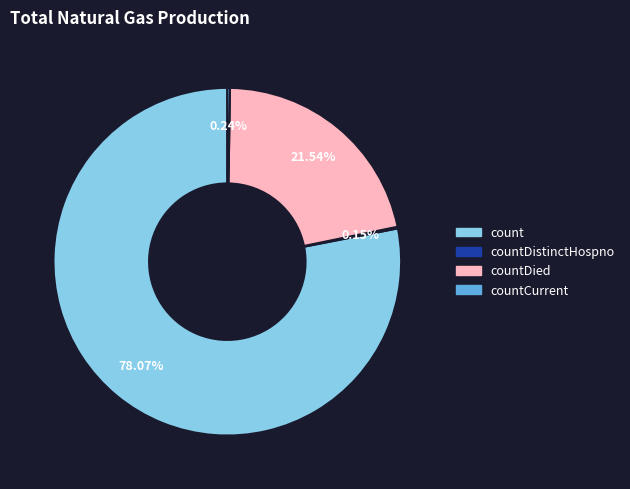

Is there any slice that represents more than half of the pie?

Yes